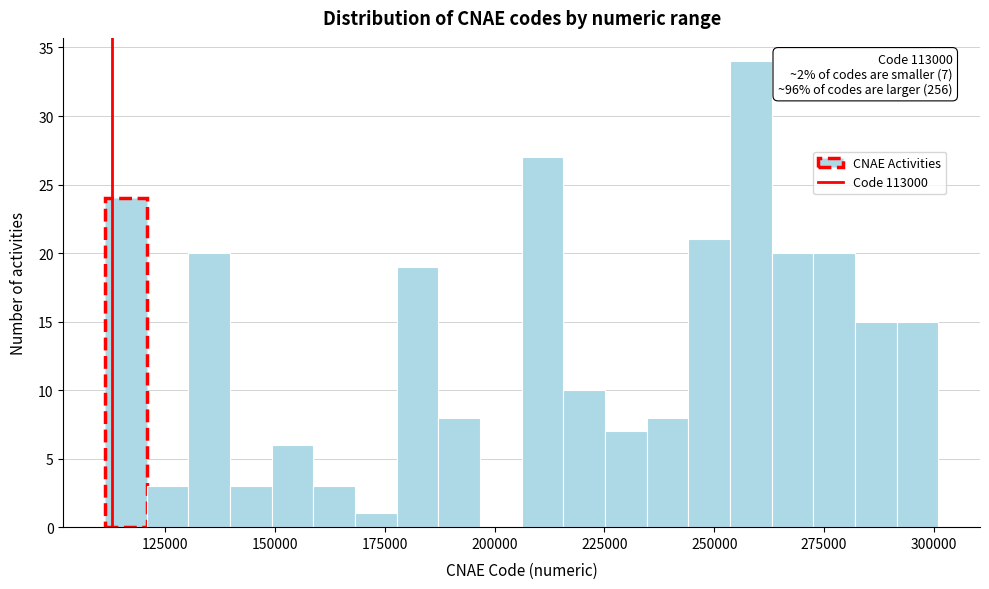

Around what value on the x-axis is the tallest bar? Give the approximate position of its centre, as read against the axis.

260000